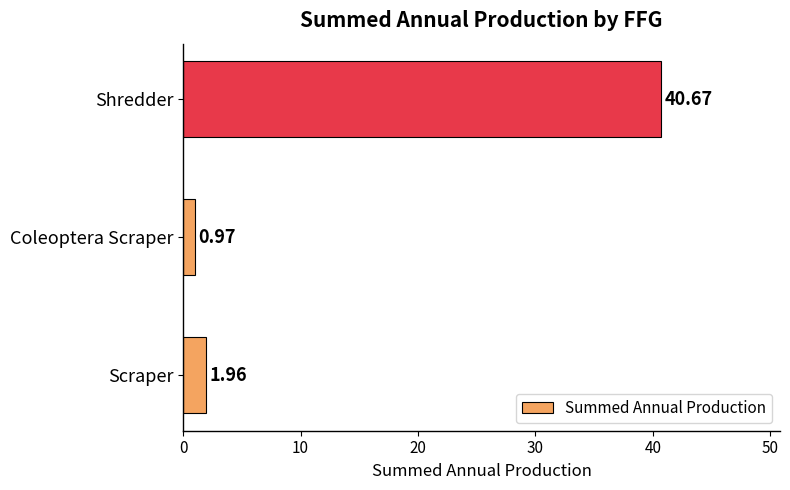

What is the greatest value displayed?

40.7